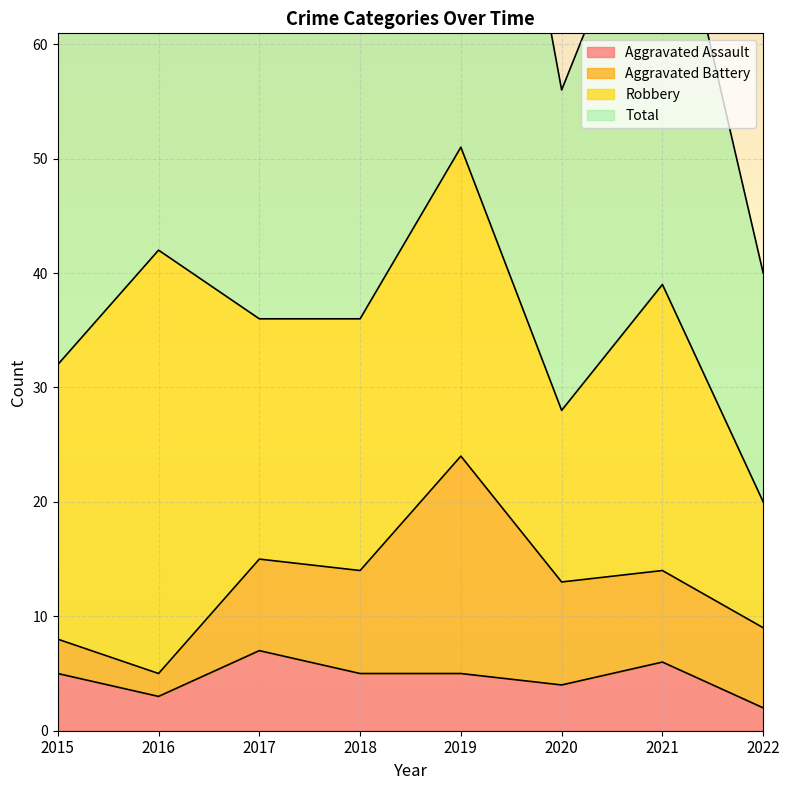

What is the difference between the highest and lowest values at 2021?

72